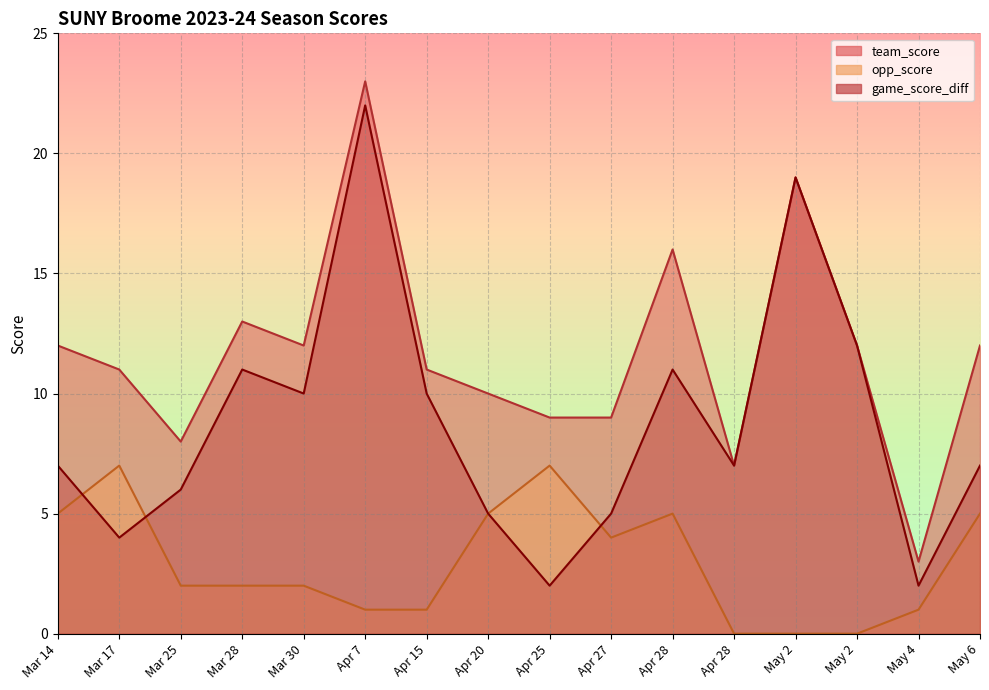

What is the difference between the second highest and minimum values in the game_score_diff series?

17